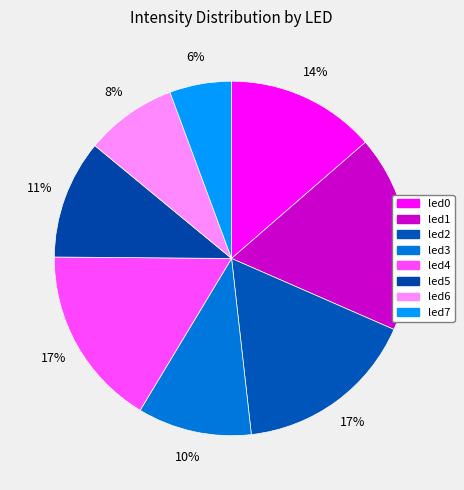

How many segments does this pie chart have?

8